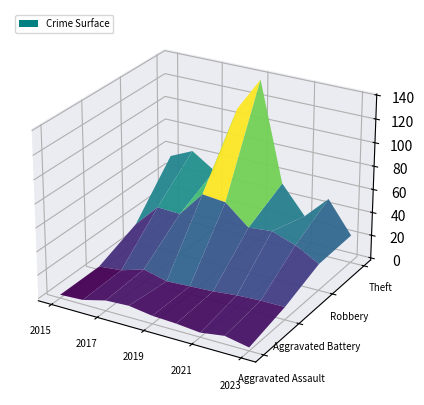

Reading left to right, list all the values displayed in this chart.

Aggravated Assault: 1	2	7	8	5	4	2	5	1
Aggravated Battery: 1	3	9	4	5	6	8	9	9
Robbery: 15	35	34	56	54	37	39	32	21
Theft: 54	63	50	109	138	53	29	49	22